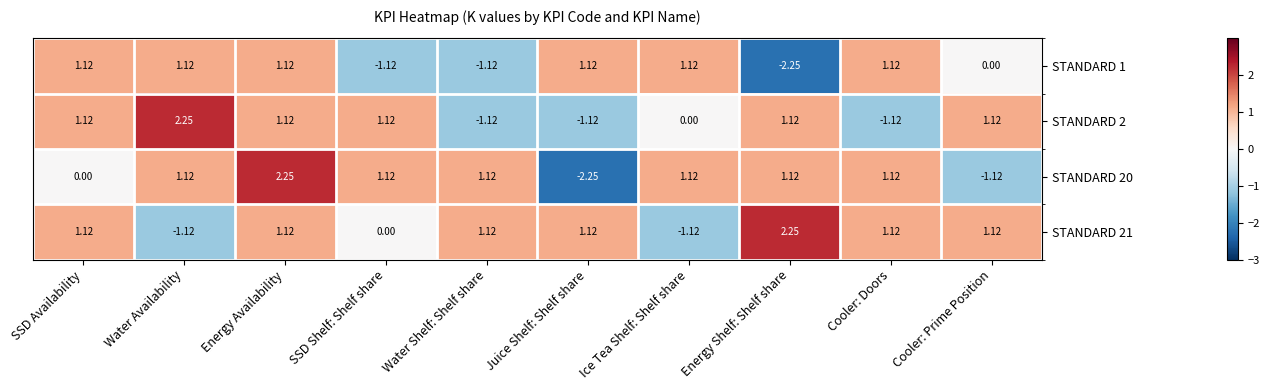

At which category is the sum across all series the highest?

Energy Availability